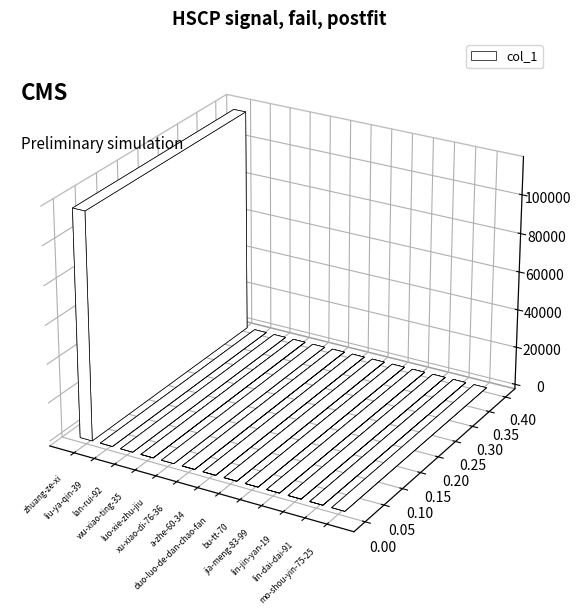

List the labels in order of value, largest first.

zhuang-ze-xi, wu-xiao-ting-35, xu-xiao-di-76-36, lin-jin-yan-19, a-zhe-60-34, jia-meng-83-99, duo-luo-de-dan-chao-fan, bu-tt-70, lin-dai-dai-91, liu-ya-qin-39, lan-rui-92, luo-xie-zhu-jiu, mo-shou-yin-75-25